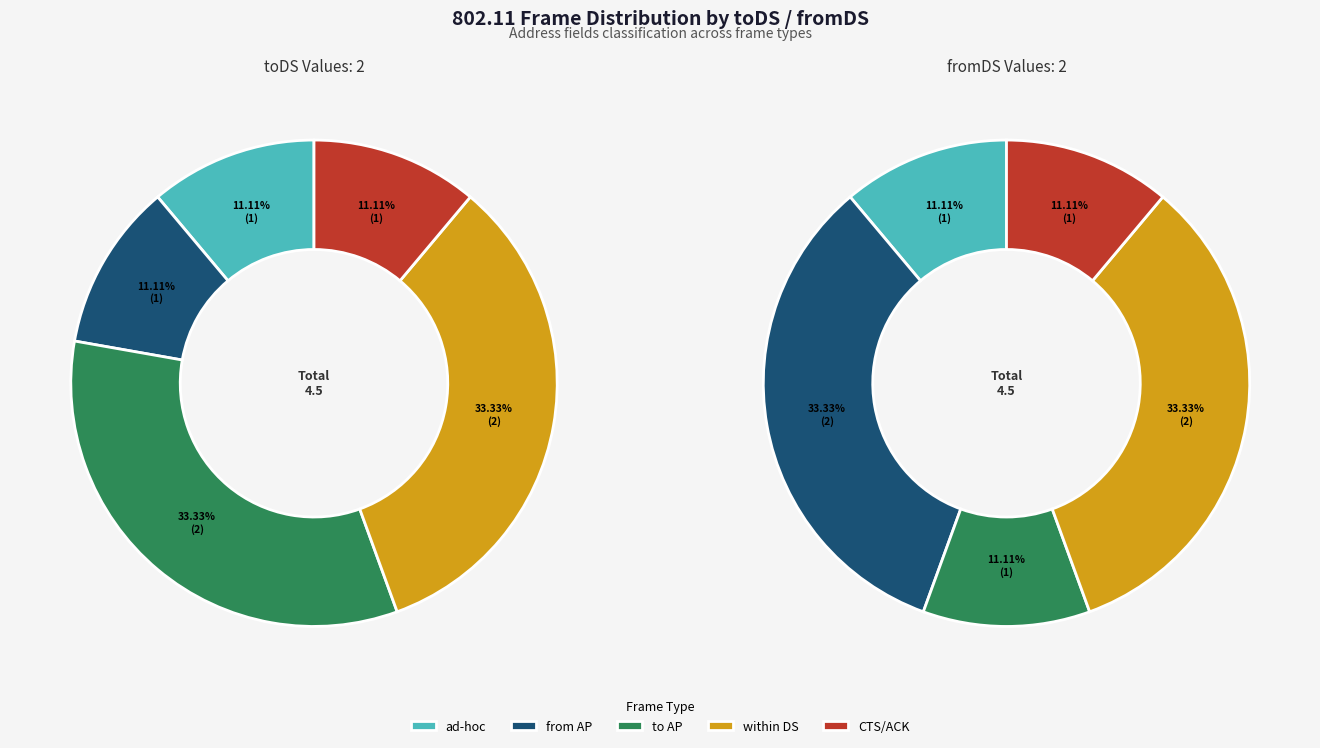

At from AP, list the series in order from smallest to largest.

toDS, fromDS